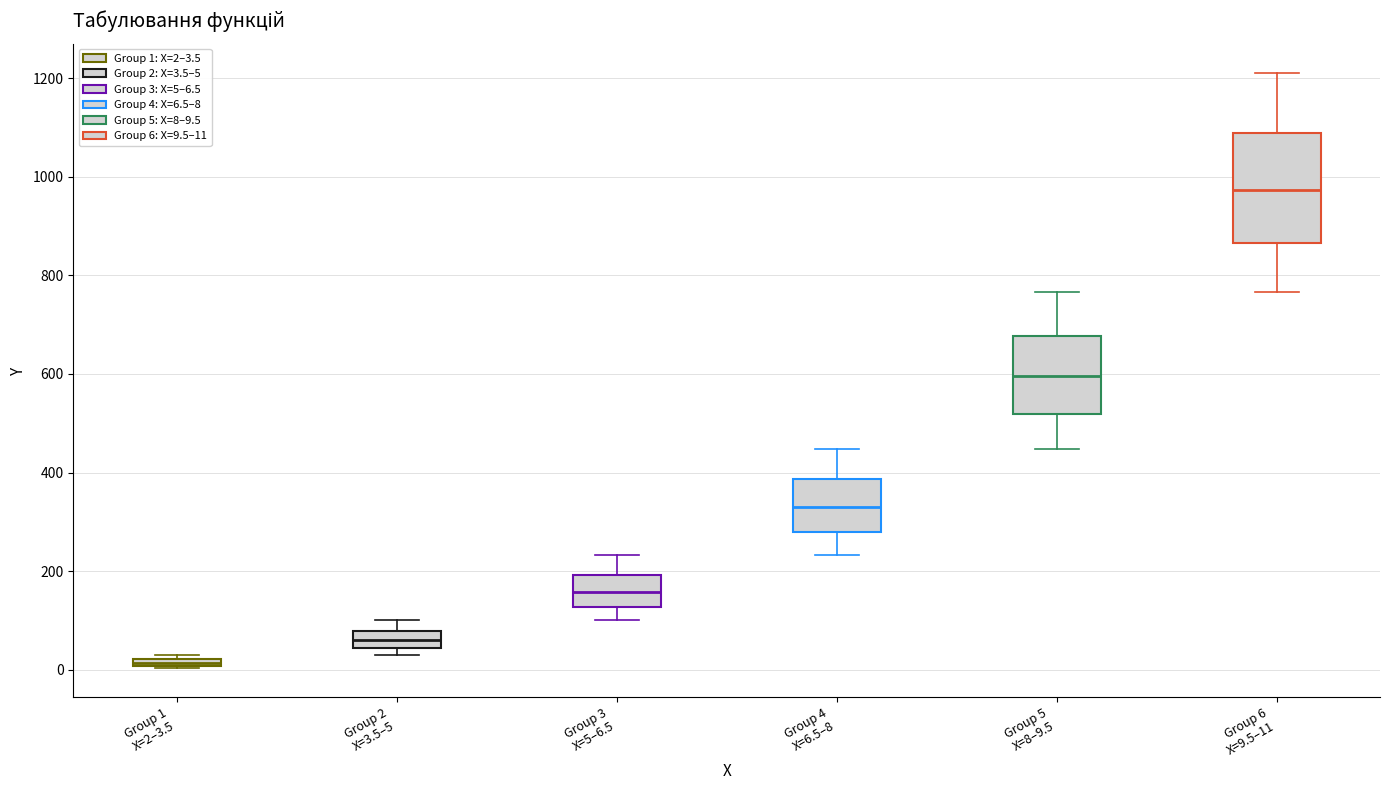

Comparing the boxes themselves (not the whiskers), which one is the tallest?

Group 6 X=9.5–11